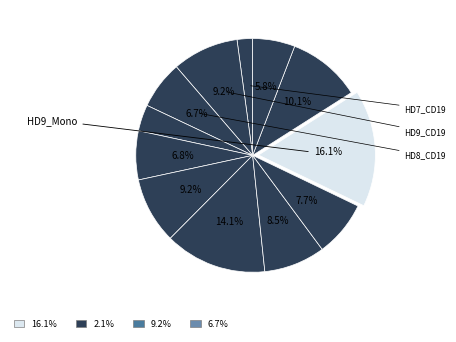

How many slices are in this pie chart?

12